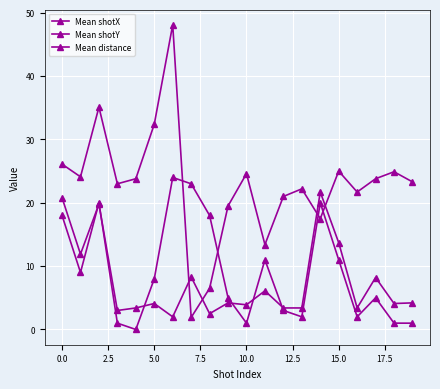

How many values in Mean distance are above zero?

19